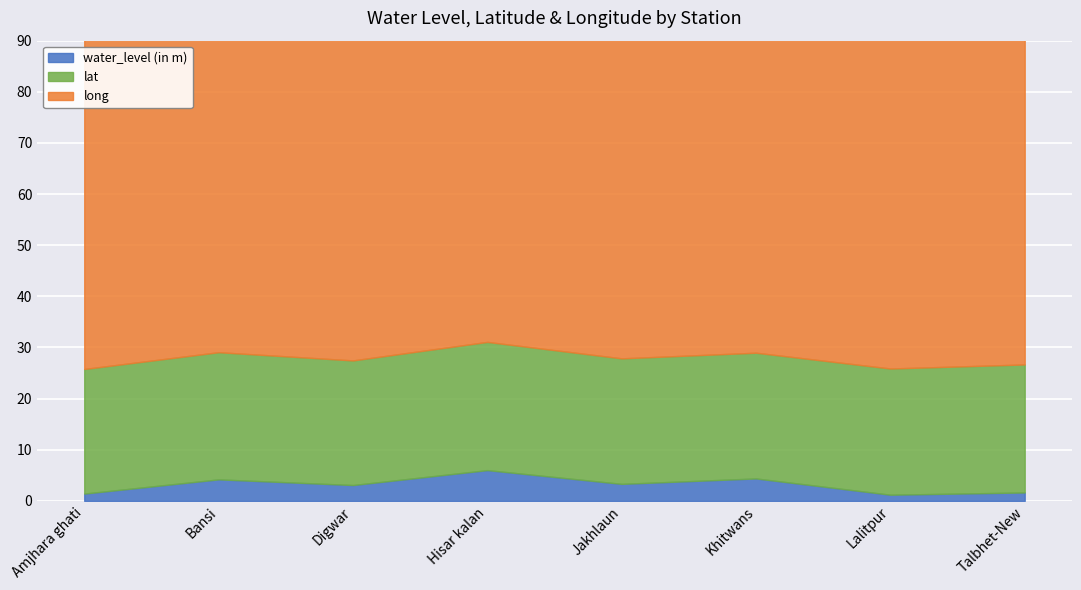

Reading left to right, extract all data points from this chart.

water_level (in m): 1.4	4.2	3.1	6.0	3.3	4.4	1.2	1.6
lat: 24.4	24.9	24.4	25.1	24.5	24.6	24.7	25.0
long: 78.4	78.5	78.6	78.6	78.3	78.6	78.4	78.4